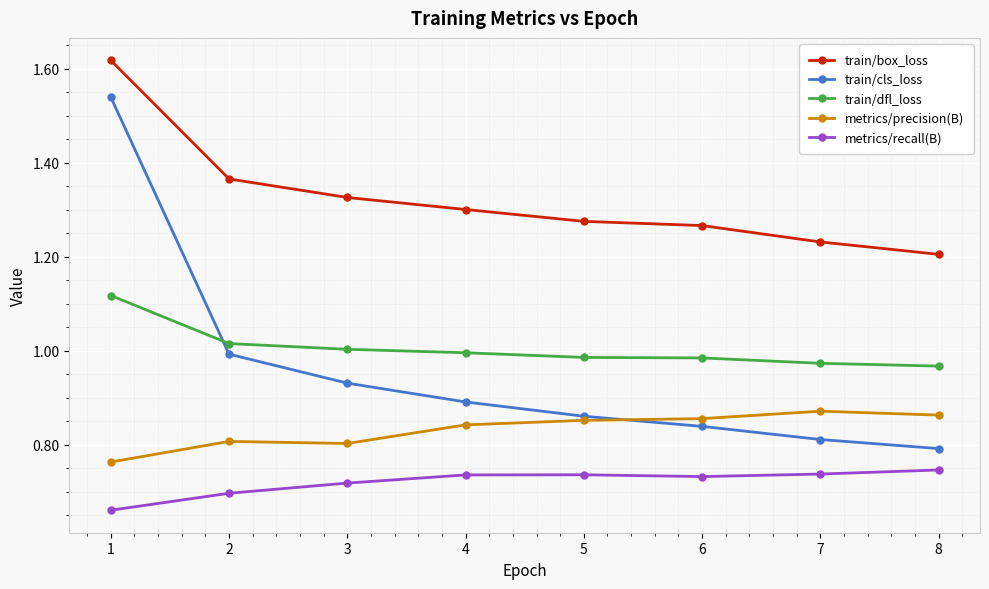

The value of train/box_loss at 5 is 1.3. True or false?

True